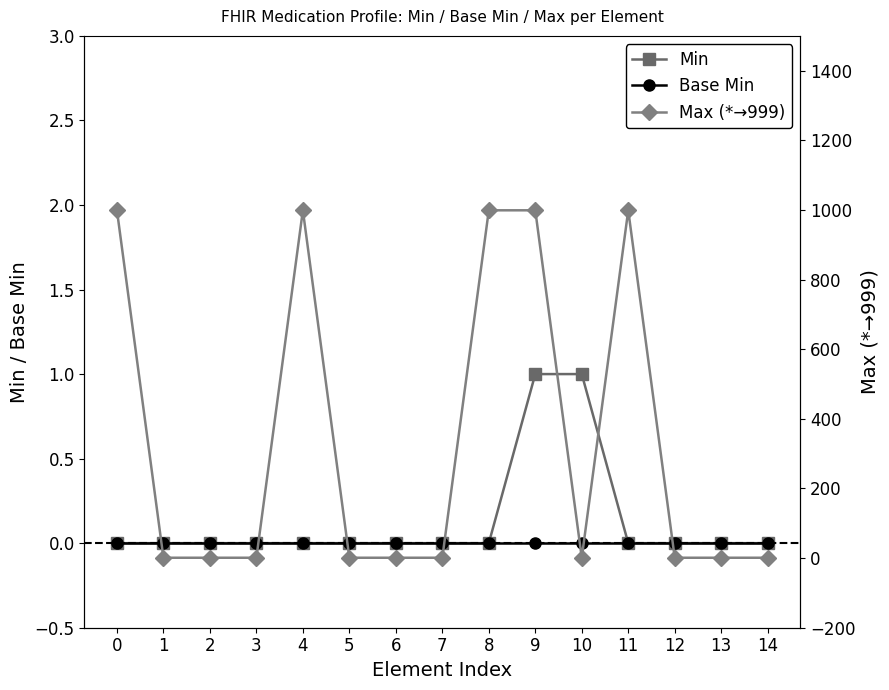

Which series has the largest range (max minus min)?

Max (*→999)